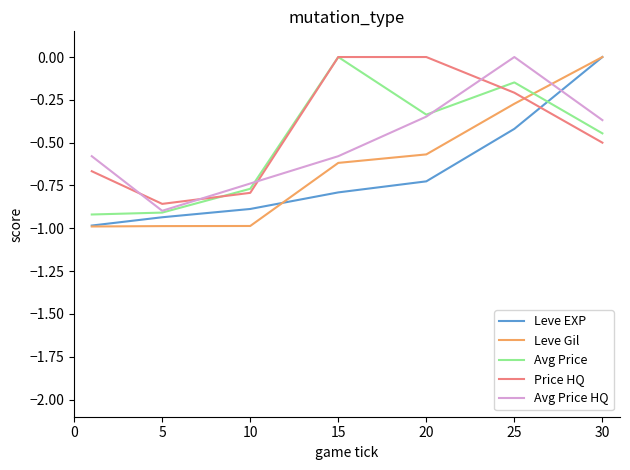

What is the minimum value shown in the chart?

-1.0